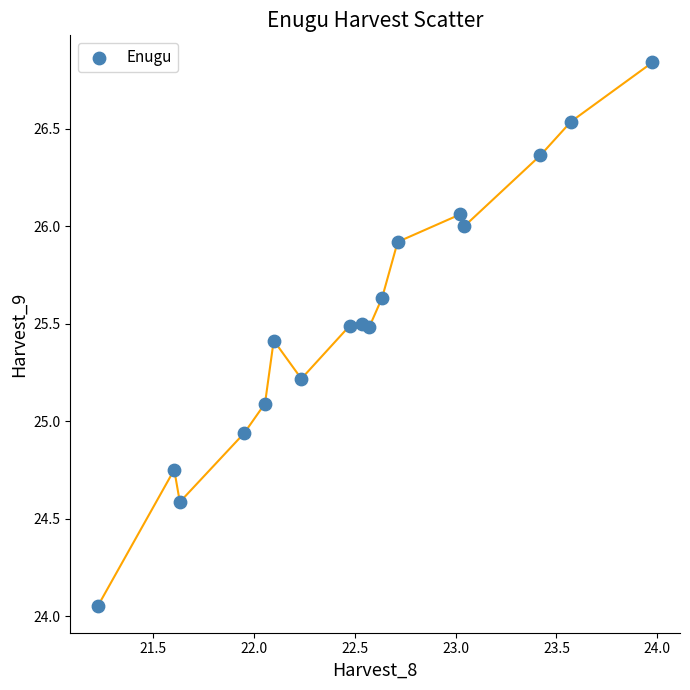

What is the range of X values (max minus min)?

2.7